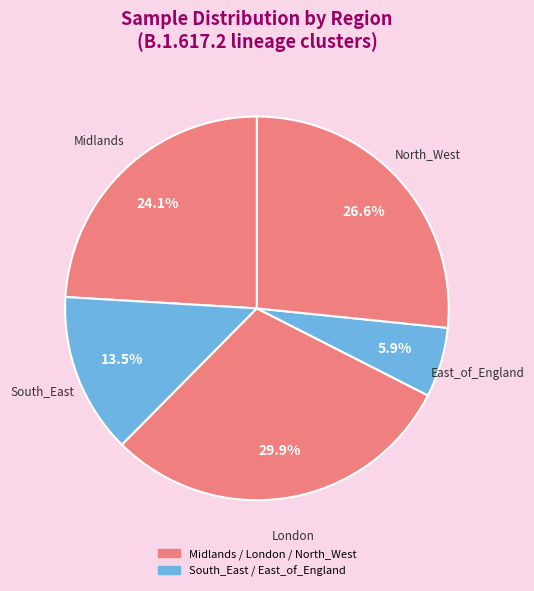

To the nearest percent, what is the average slice percentage?

20%